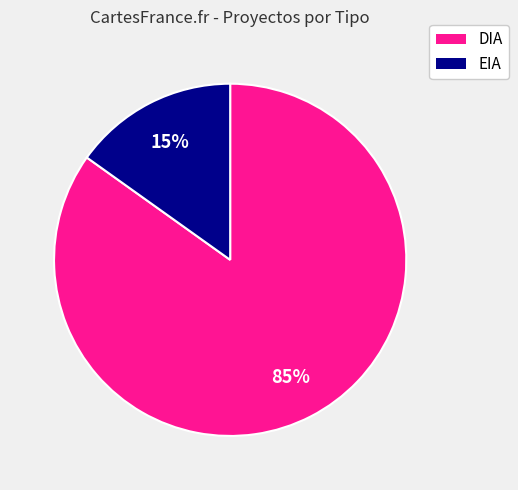

What percentage is the DIA slice, to the nearest percent?

85%